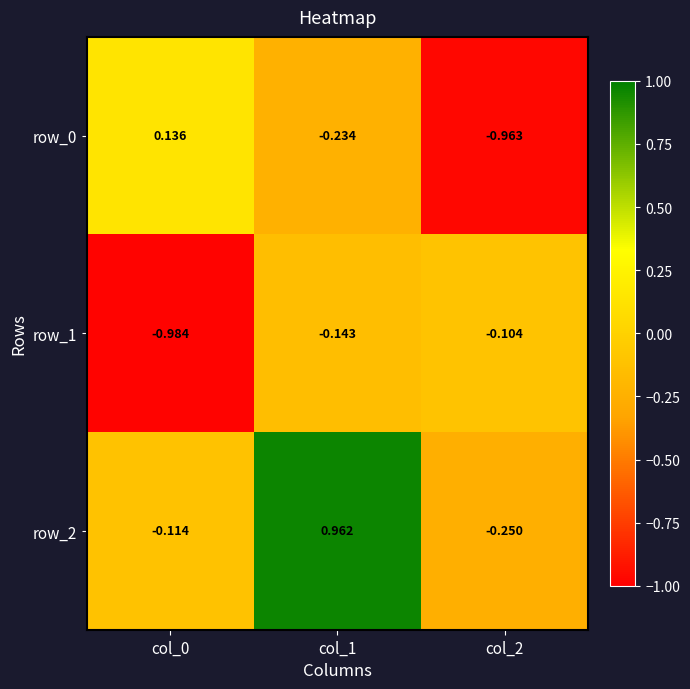

Is the value of row_2 at col_0 greater than the value of row_1 at col_1?

Yes